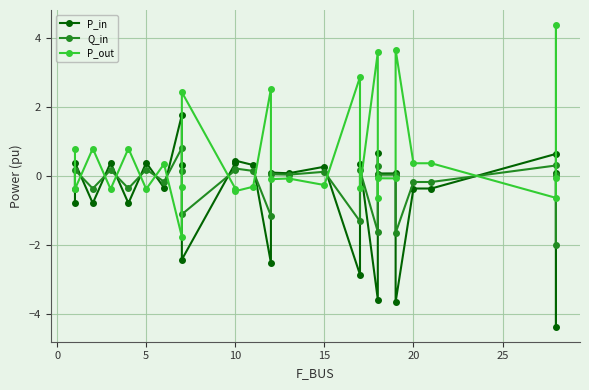

Is the value of Q_in at 20 greater than the value of P_in at 17?

Yes